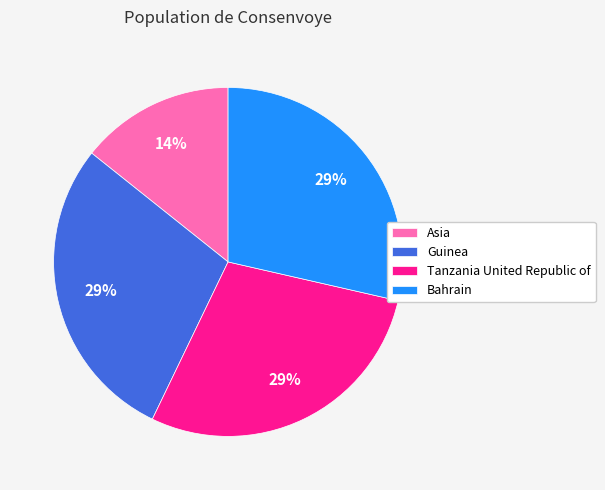

To the nearest percent, what is the combined percentage of Asia and Bahrain?

43%